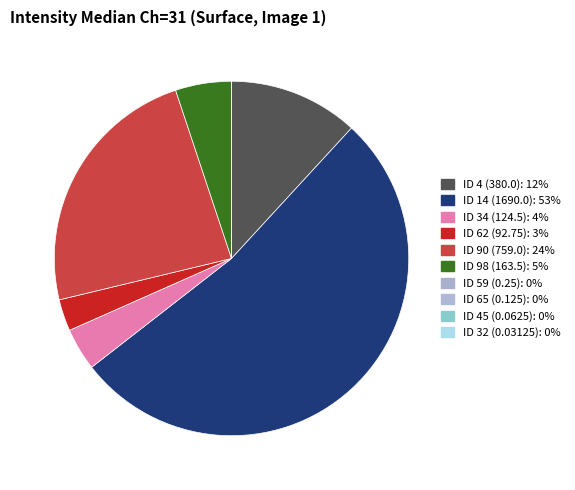

How many segments does this pie chart have?

10